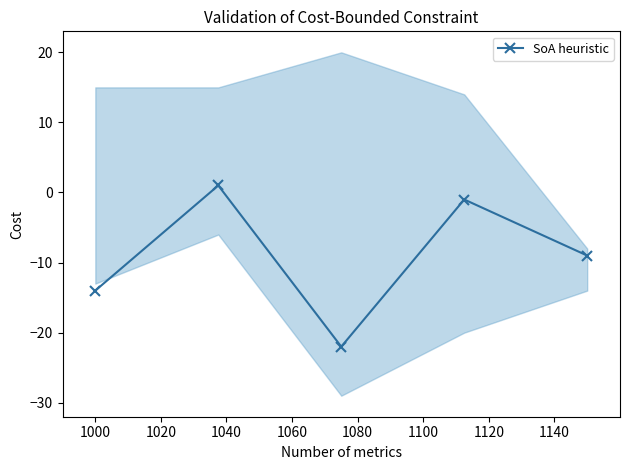

How many interior local peaks does the SoA heuristic series have?

2